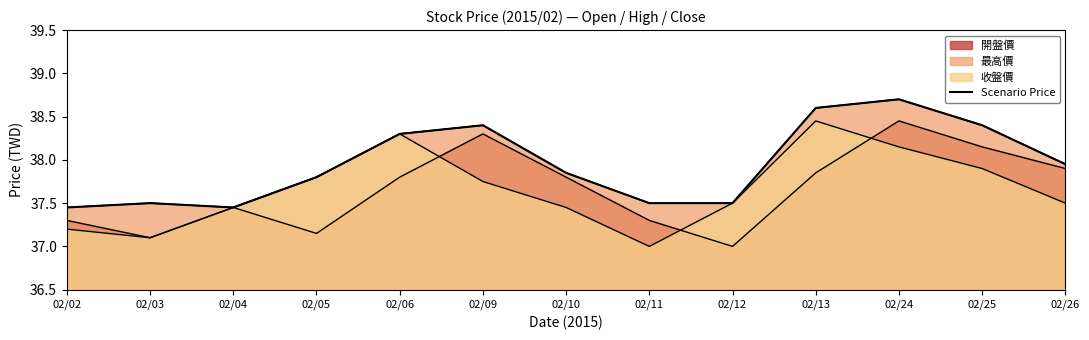

What is the change in value from 02/03 to 02/25?

+0.9